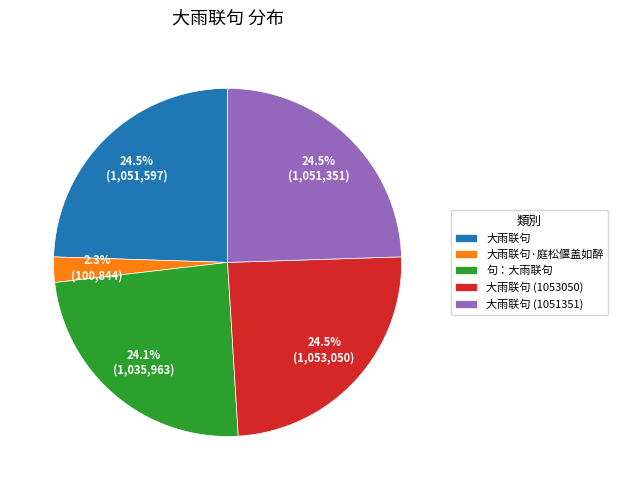

Count the number of slices in the pie.

5